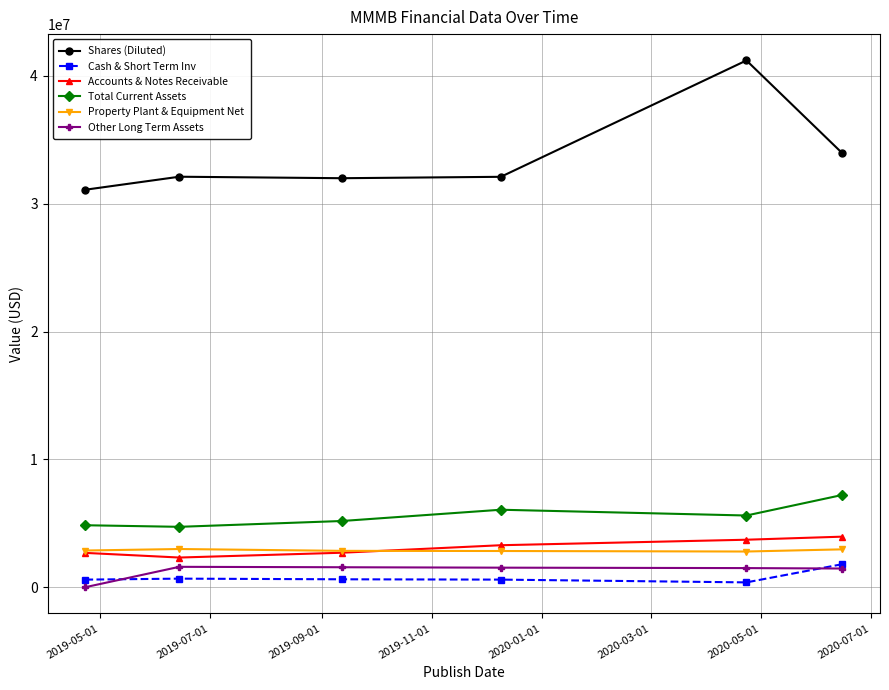

True or false: Shares (Diluted) has more than 0 interior local peaks.

True